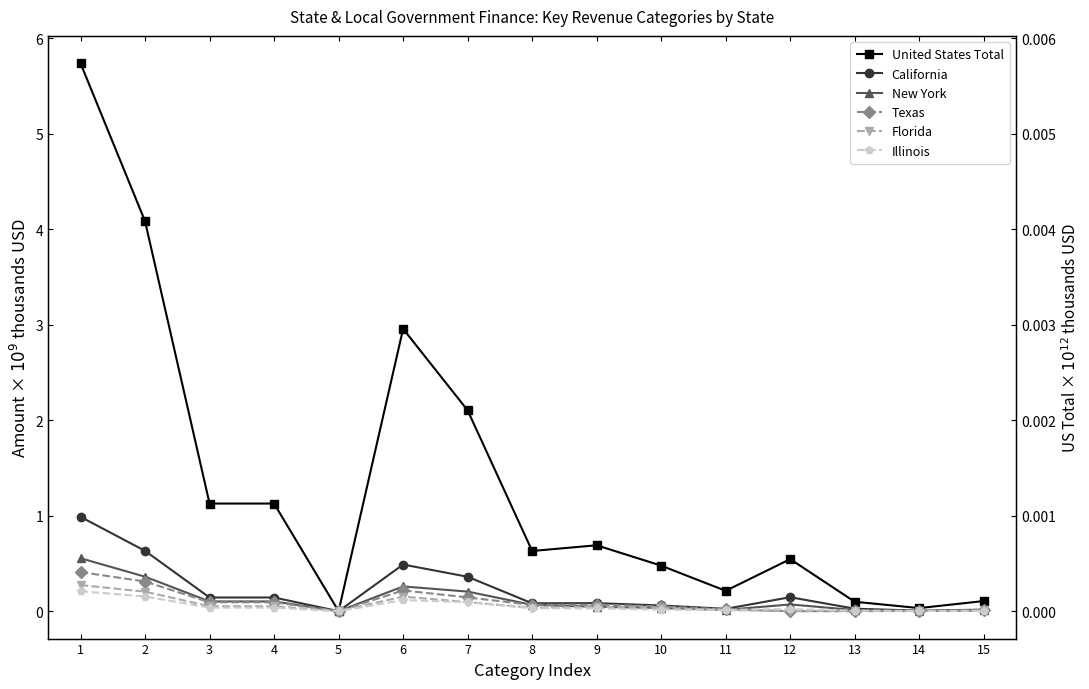

Between 6 and 15, which series saw the biggest shift?

United States Total